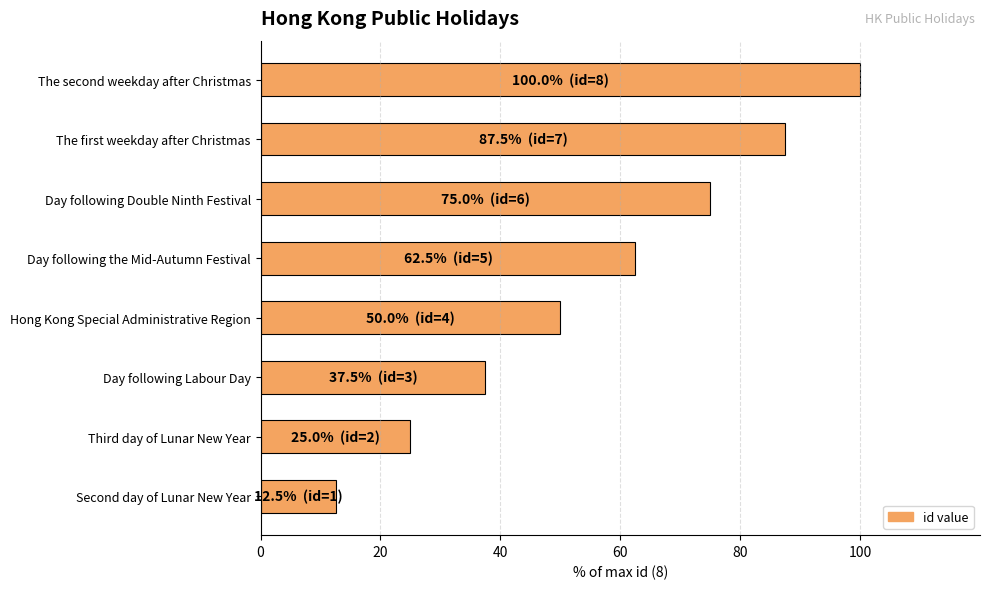

The chart shows a value of 30.4 at The first weekday after Christmas. True or false?

False